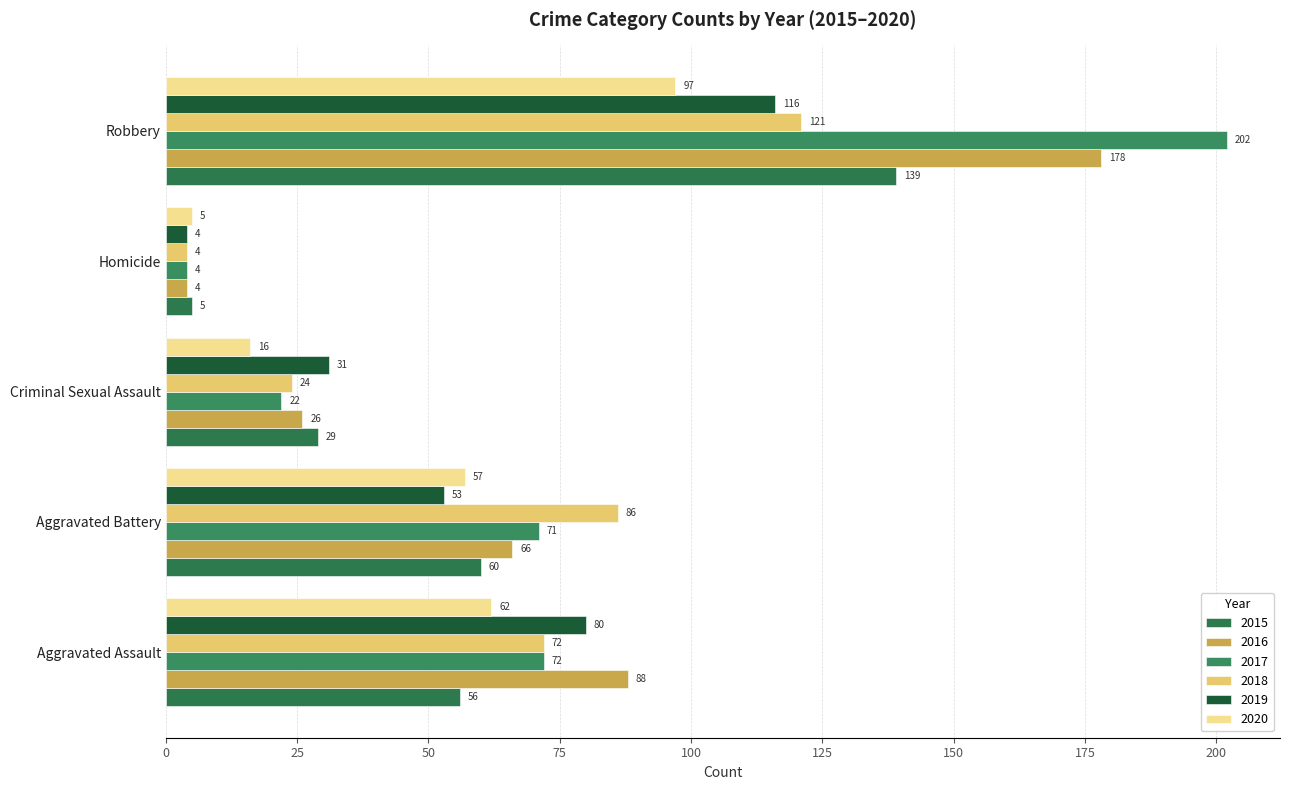

True or false: 2019 has a value of 6 at Homicide.

False